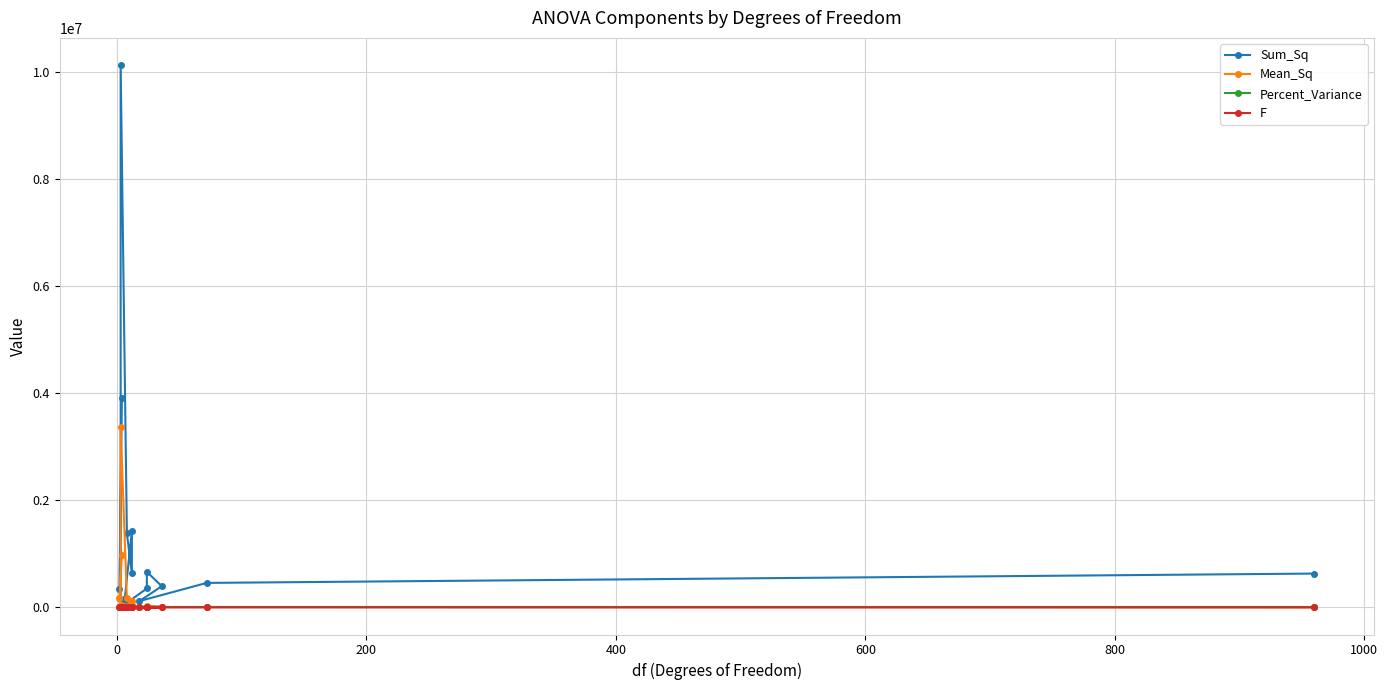

What are all the series names shown in the legend?

Sum_Sq, Mean_Sq, Percent_Variance, F